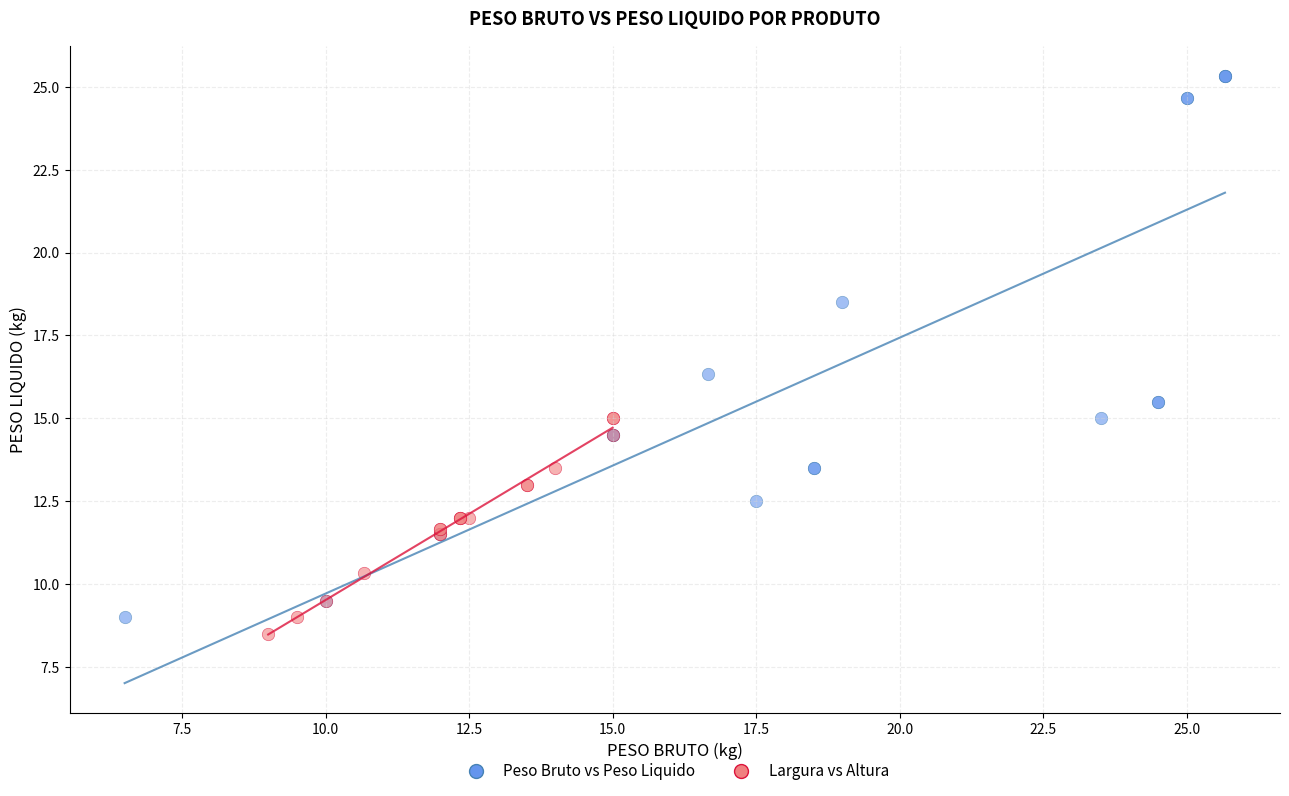

What are all the series names shown in the legend?

Peso Bruto vs Peso Liquido, Largura vs Altura